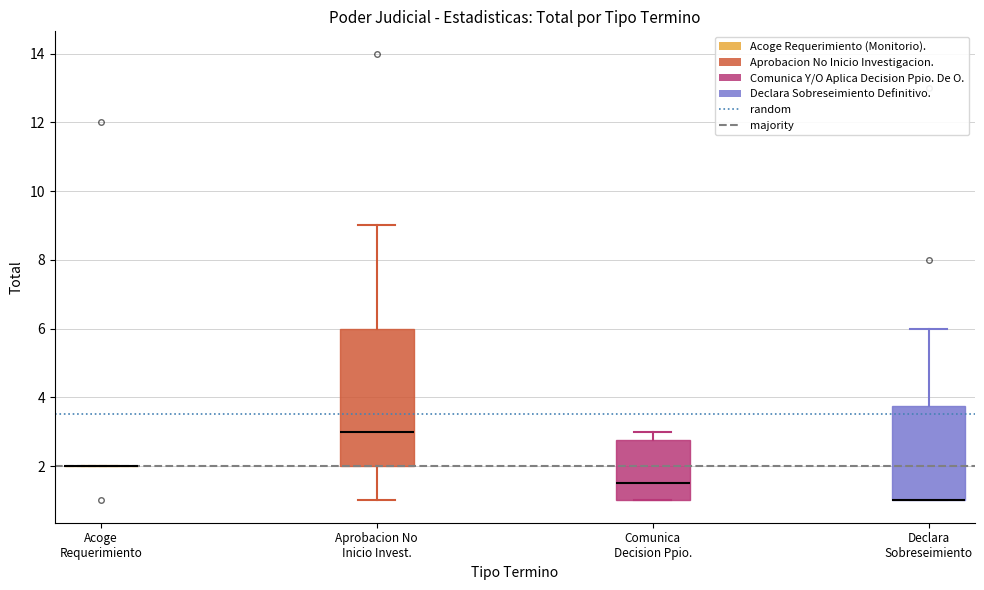

Reading left to right, read every box against the y-axis: the position of its median line, the range the box covers, and the ends of its whiskers. The values are not printed on the chart, so give them approximately, as read against the axis.

Acoge Requerimiento: box collapsed to a line at 2.0, whiskers 2.0 to 2.0
Aprobacion No Inicio Invest.: median 3.0, box 2.0 to 6.0, whiskers 1.0 to 9.0
Comunica Decision Ppio.: median 1.6, box 1.0 to 2.8, whiskers 1.0 to 3.0
Declara Sobreseimiento: median 1.0 (drawn on the box's lower edge), box 1.0 to 3.8, whiskers 1.0 to 6.0